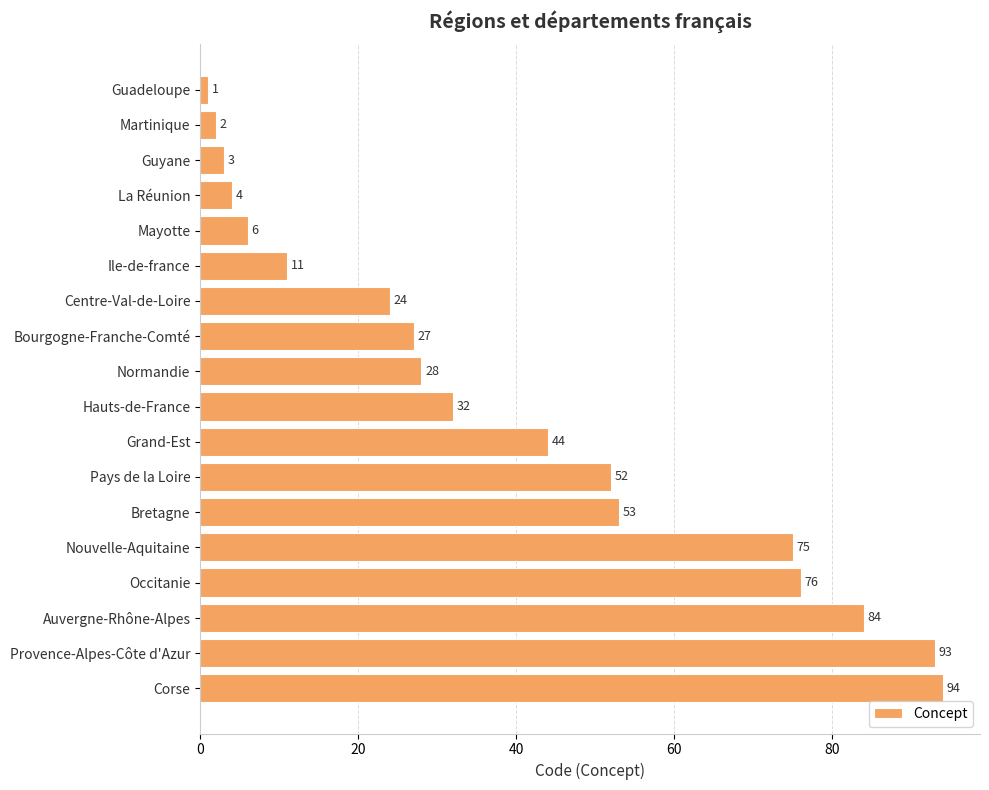

What is the minimum value shown in the chart?

1